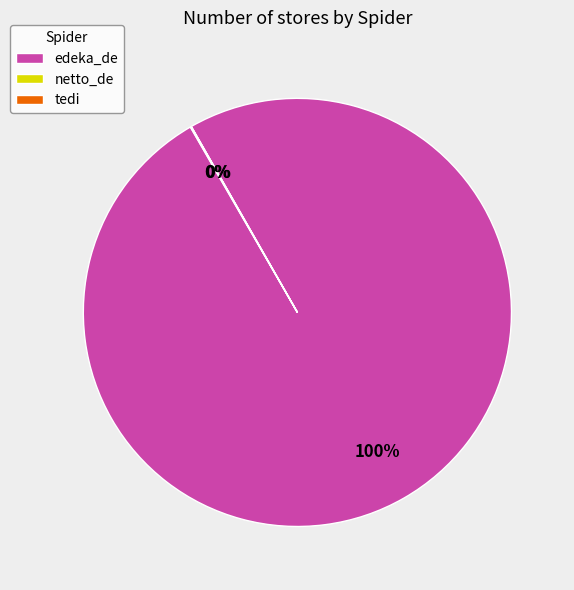

What is the largest slice in the pie chart?

edeka_de